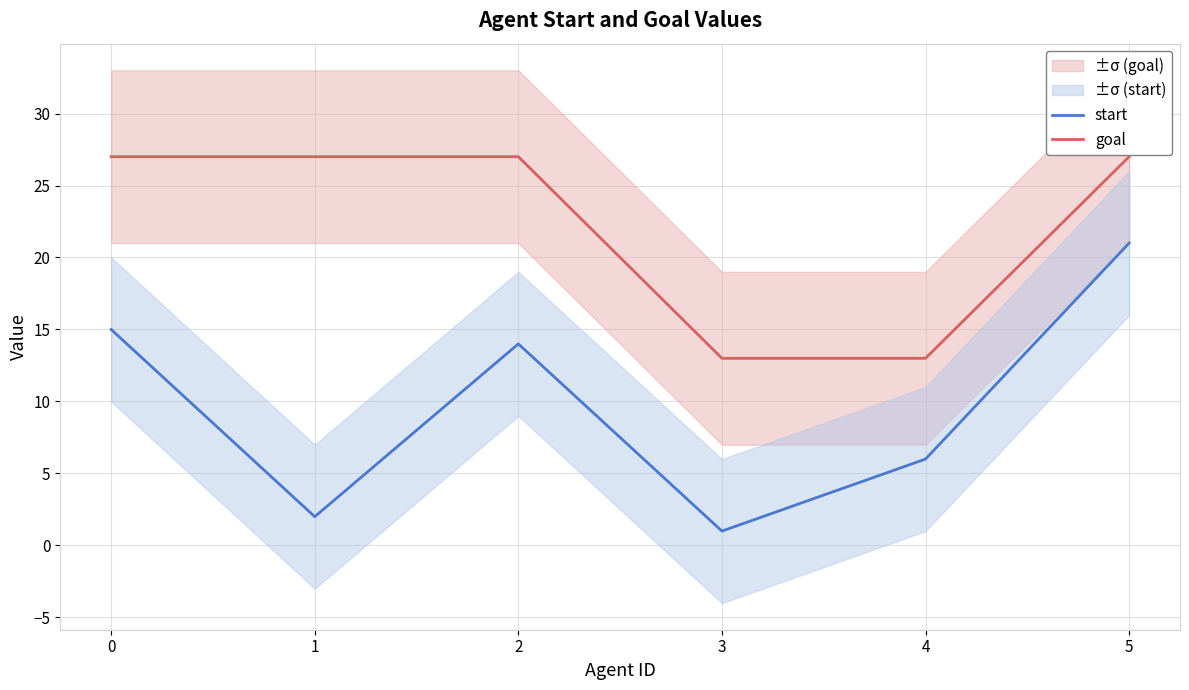

Is the value of goal at 5 greater than the value of start at 4?

Yes